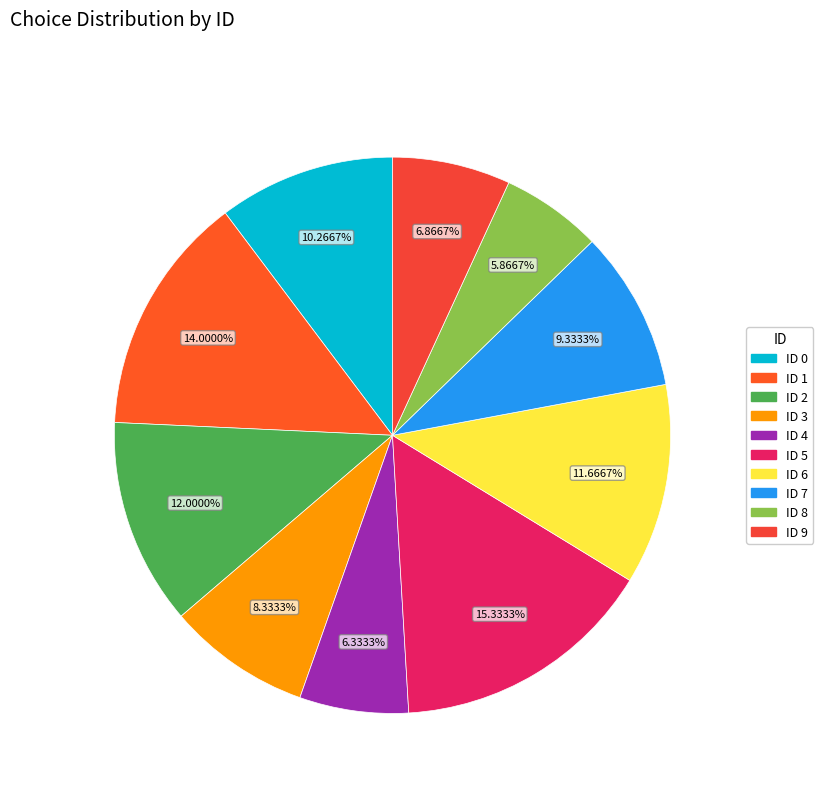

The ID 6 slice represents 19% of the pie. True or false?

False